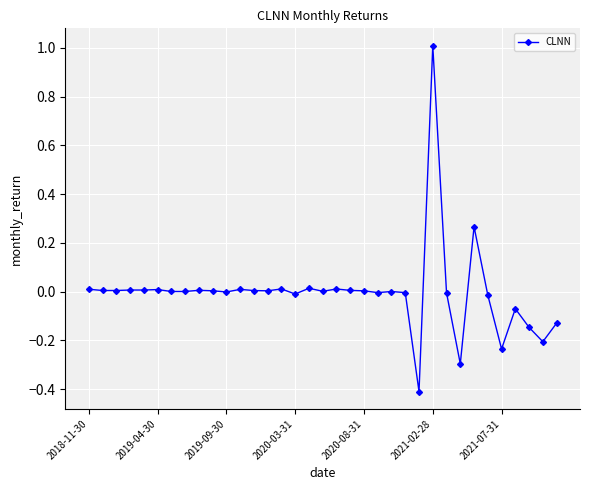

How many lines are shown in the chart?

1